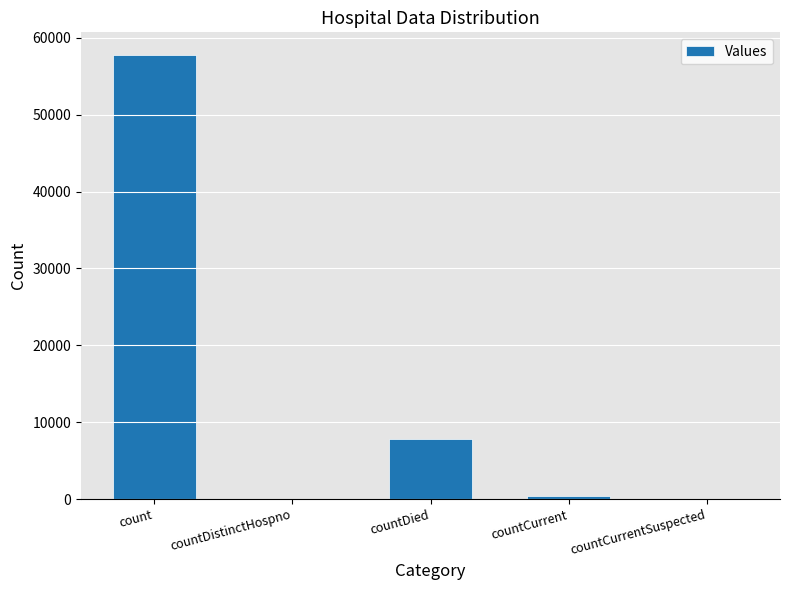

At which label does the data first exceed 359?

count